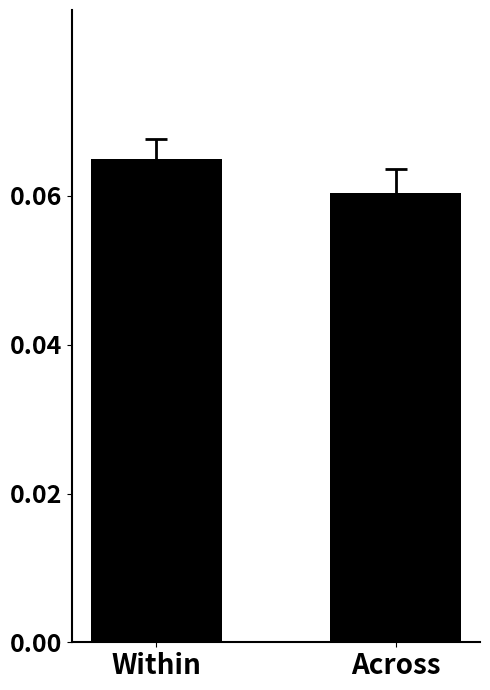

What position from the right is Across?

1